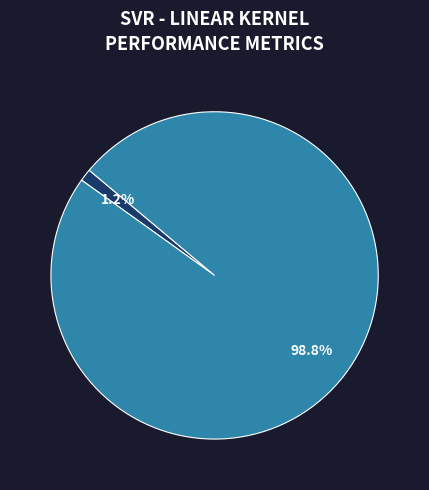

How many slices are in this pie chart?

2